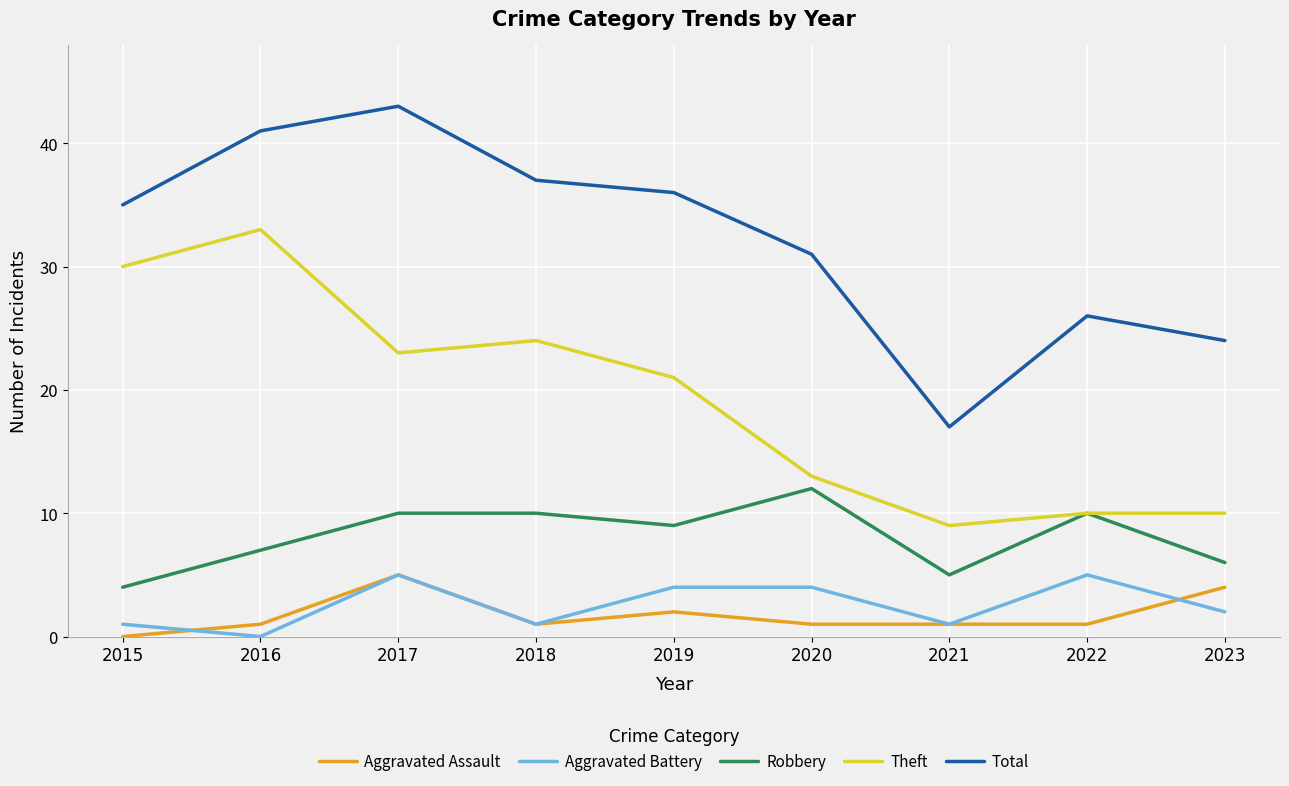

Where is the first local minimum for Aggravated Assault?

2018